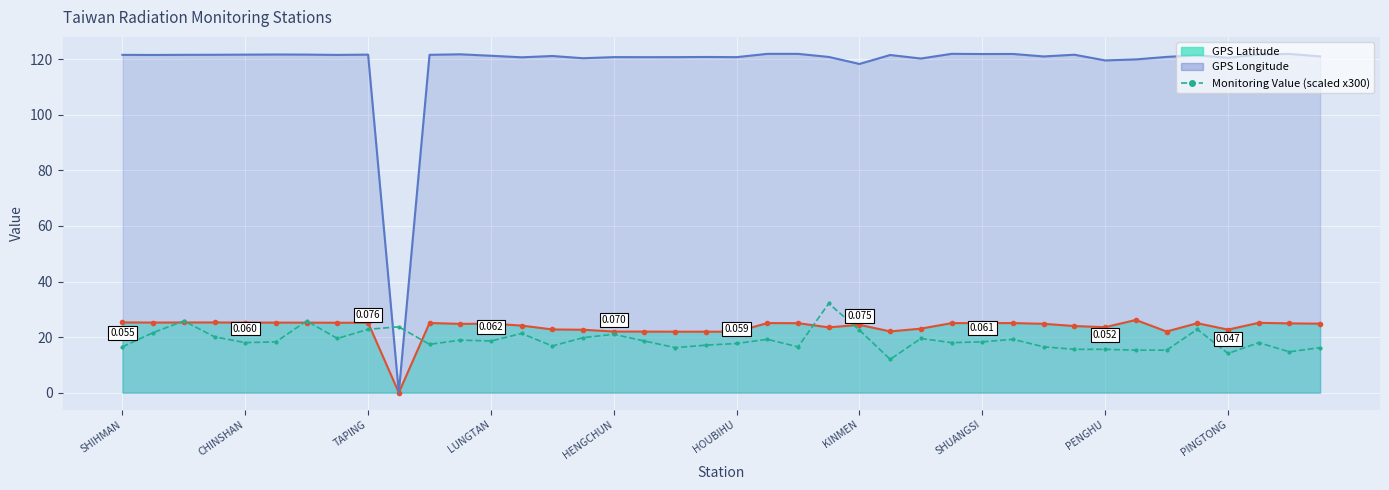

The value at 17 is 18.6. True or false?

True